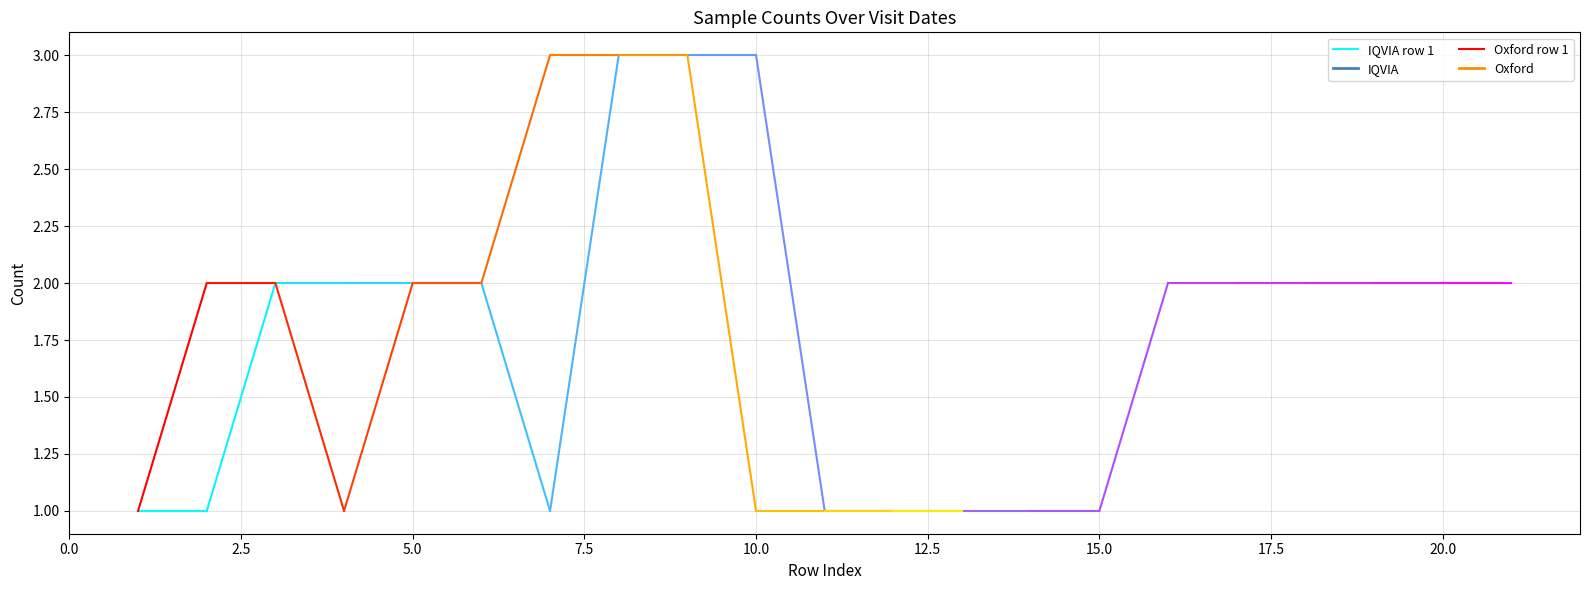

Does the chart display data point markers on the line(s)?

No